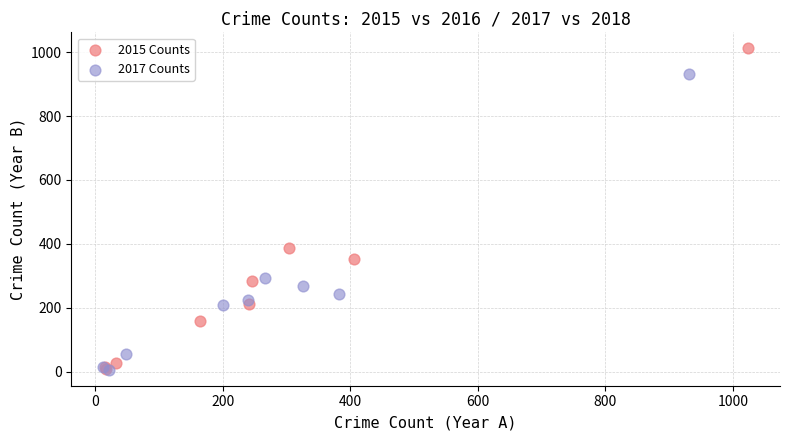

Which series reaches the maximum Y coordinate?

2015 Counts